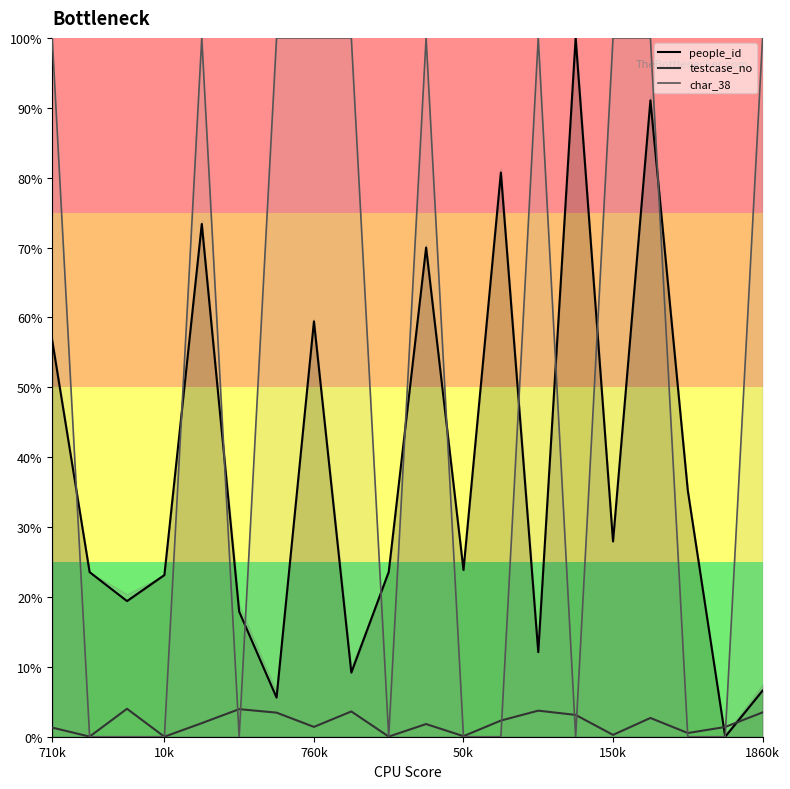

The people_id series shows 110.4 at 1048812. True or false?

False